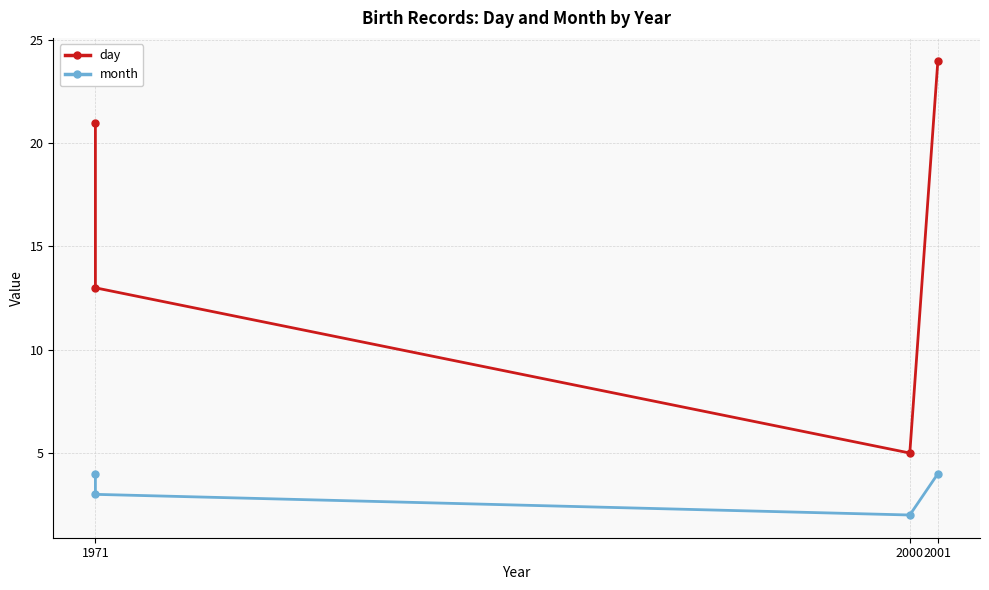

Is it true that month equals 3 at 1971?

False